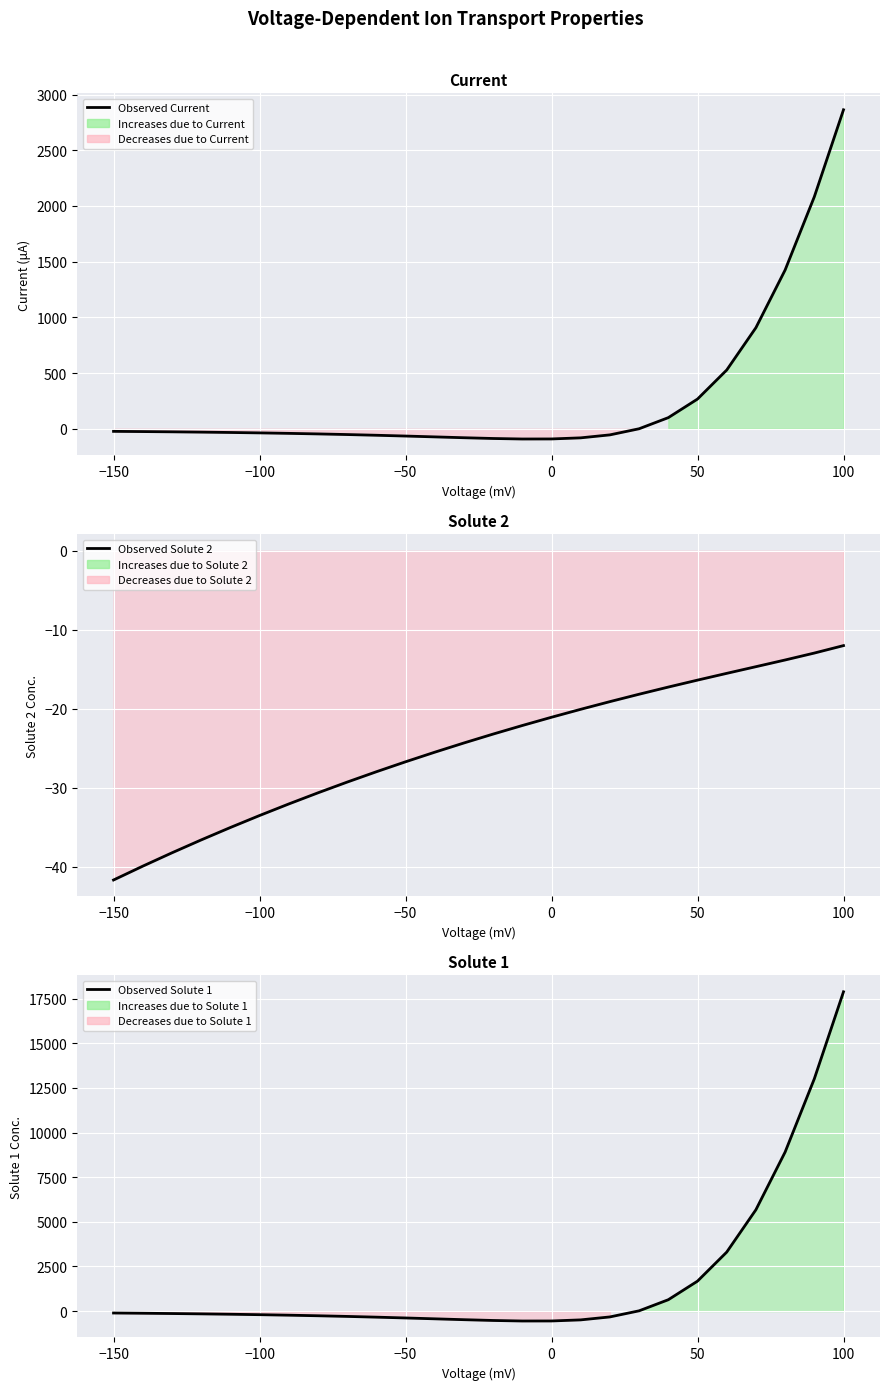

What is the greatest value displayed?

17887.3